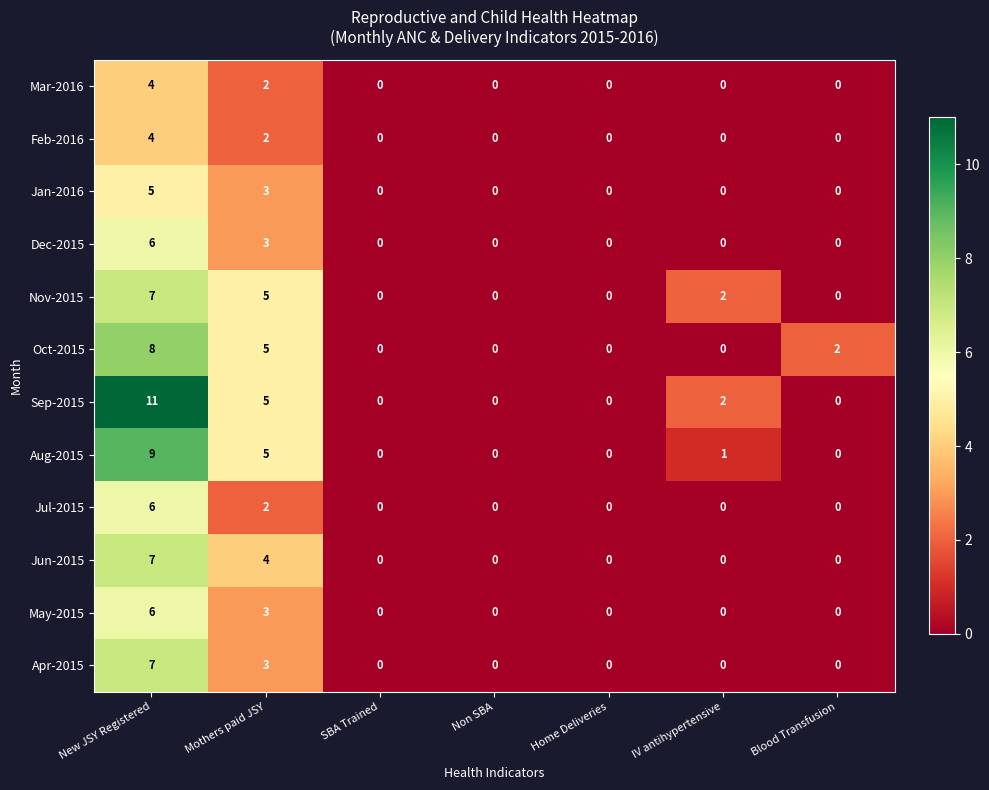

Which series has the widest spread of values?

Sep-2015